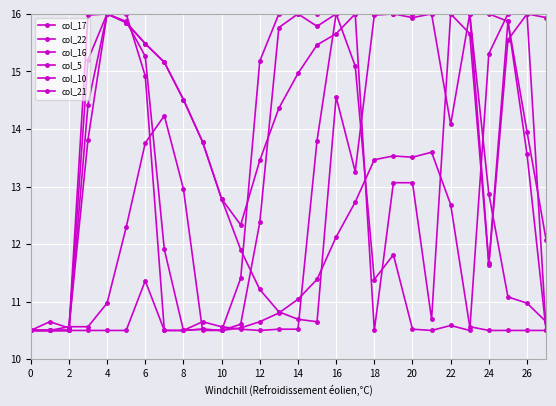

Does the chart have visible grid lines?

Yes